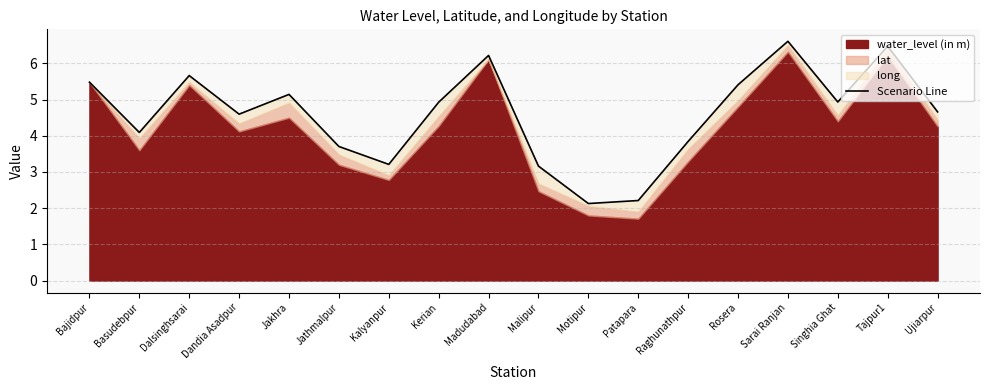

What is the label of the 8th point from the left?

Kerian